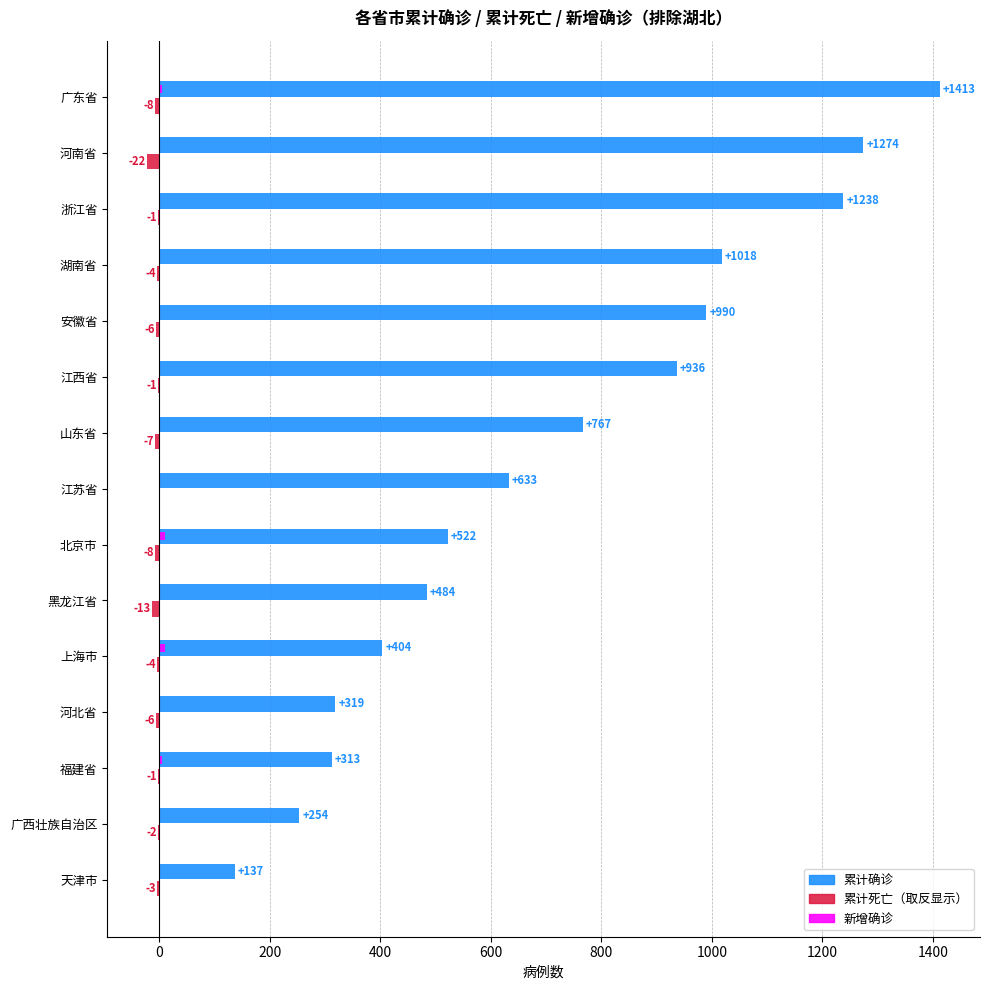

What is the greatest value displayed?

1413